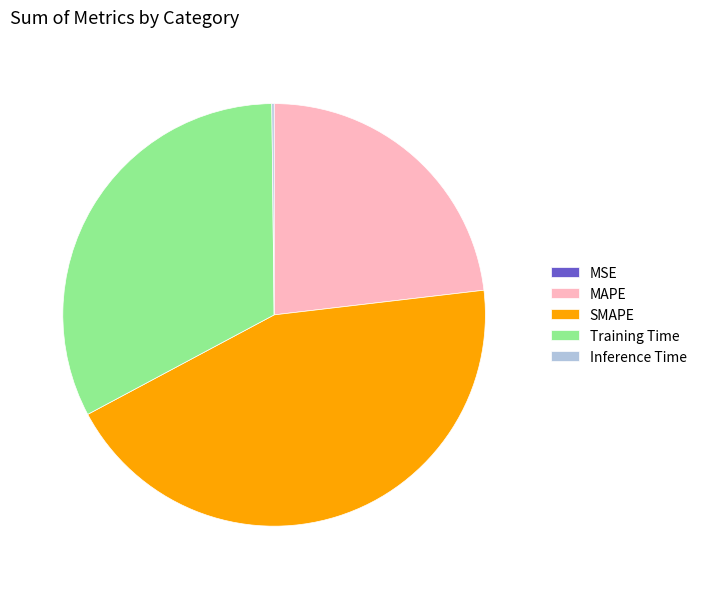

Do Training Time and MAPE together represent more than half of the pie?

Yes